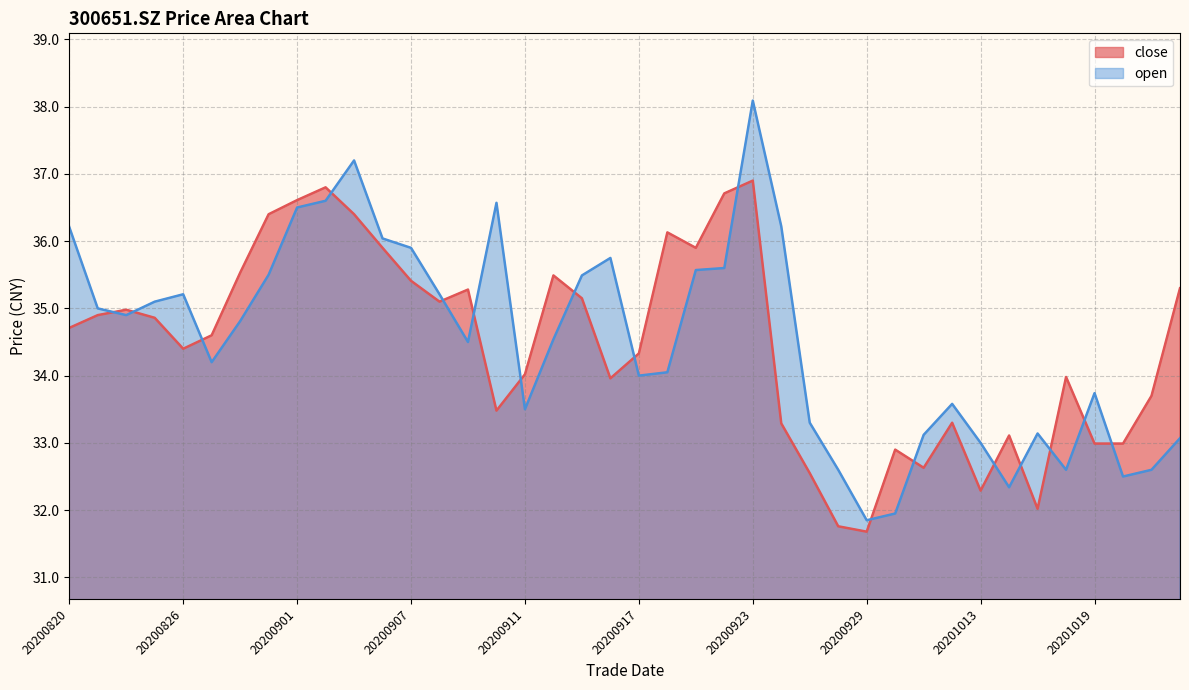

Reading left to right, what are all the values shown in this chart?

close: 20200820=34.7	20200821=34.9	20200824=35.0	20200825=34.9	20200826=34.4	20200827=34.6	20200828=35.5	20200831=36.4	20200901=36.6	20200902=36.8	20200903=36.4	20200904=35.9	20200907=35.4	20200908=35.1	20200909=35.3	20200910=33.5	20200911=34.0	20200914=35.5	20200915=35.1	20200916=34.0	20200917=34.3	20200918=36.1	20200921=35.9	20200922=36.7	20200923=36.9	20200924=33.3	20200925=32.5	20200928=31.8	20200929=31.7	20200930=32.9	20201009=32.6	20201012=33.3	20201013=32.3	20201014=33.1	20201015=32.0	20201016=34.0	20201019=33.0	20201020=33.0	20201021=33.7	20201022=35.3
open: 20200820=36.2	20200821=35.0	20200824=34.9	20200825=35.1	20200826=35.2	20200827=34.2	20200828=34.8	20200831=35.5	20200901=36.5	20200902=36.6	20200903=37.2	20200904=36.0	20200907=35.9	20200908=35.2	20200909=34.5	20200910=36.6	20200911=33.5	20200914=34.5	20200915=35.5	20200916=35.8	20200917=34.0	20200918=34.0	20200921=35.6	20200922=35.6	20200923=38.1	20200924=36.2	20200925=33.3	20200928=32.6	20200929=31.9	20200930=31.9	20201009=33.1	20201012=33.6	20201013=33.0	20201014=32.3	20201015=33.1	20201016=32.6	20201019=33.7	20201020=32.5	20201021=32.6	20201022=33.1